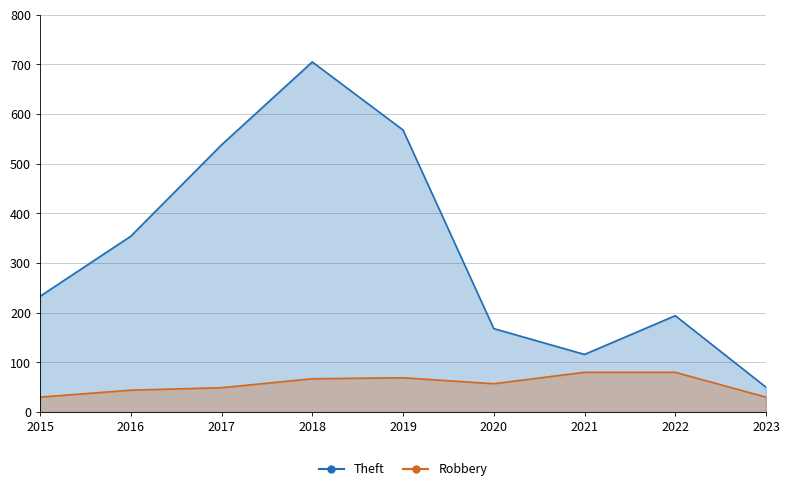

List the labels in order of Theft value, largest first.

2018, 2019, 2017, 2016, 2015, 2022, 2020, 2021, 2023